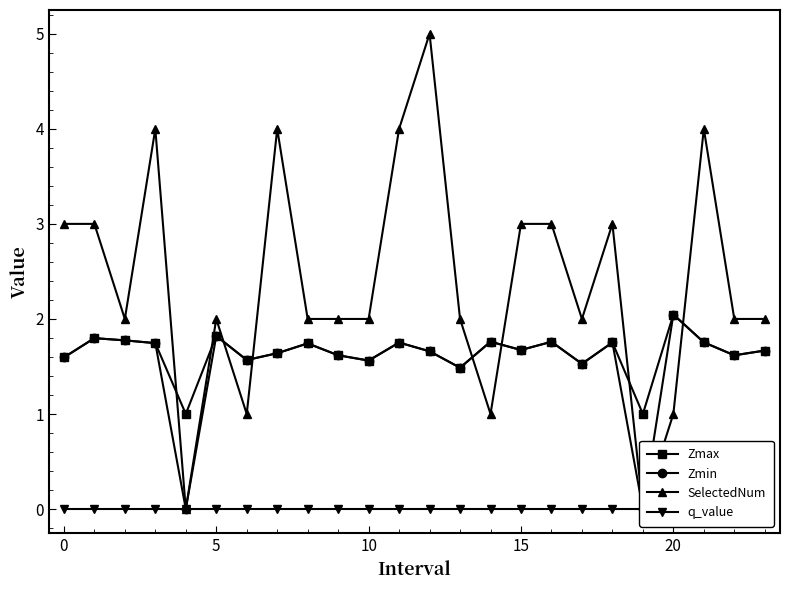

The Zmax series shows 1.8 at 5. True or false?

True